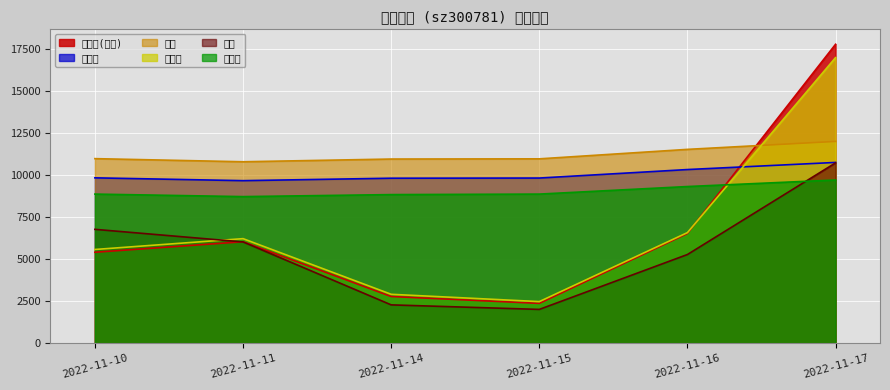

Between 2022-11-17 and 2022-11-11, which is larger?

2022-11-17